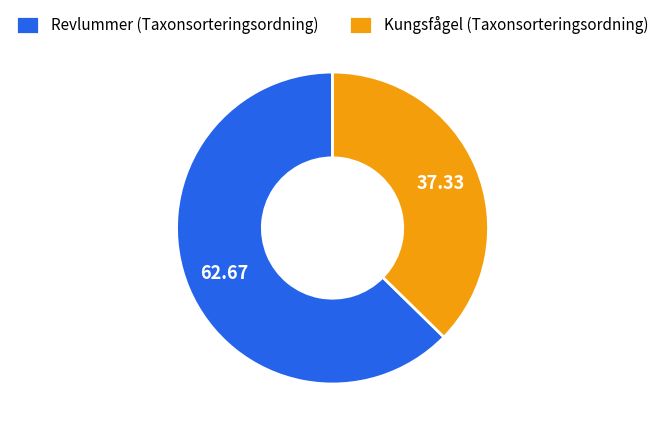

Which has a higher value, Revlummer (Taxonsorteringsordning) or Kungsfågel (Taxonsorteringsordning)?

Revlummer (Taxonsorteringsordning)